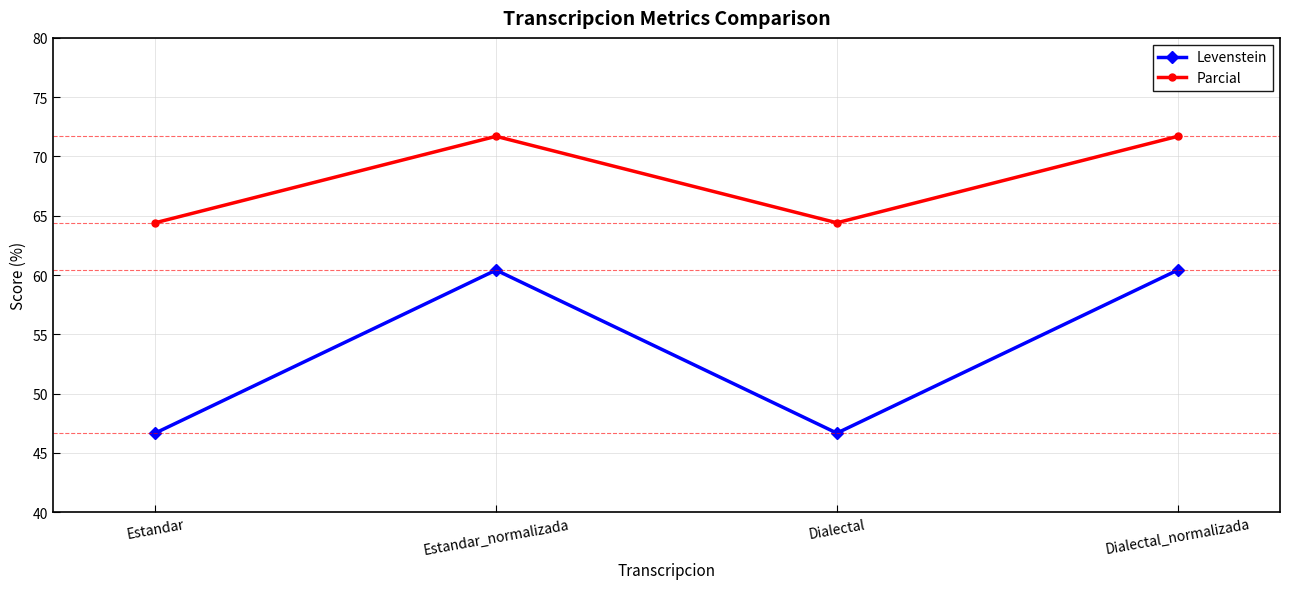

Reading left to right, what are all the values shown in this chart?

Levenstein: 46.7	60.4	46.7	60.4
Parcial: 64.4	71.7	64.4	71.7